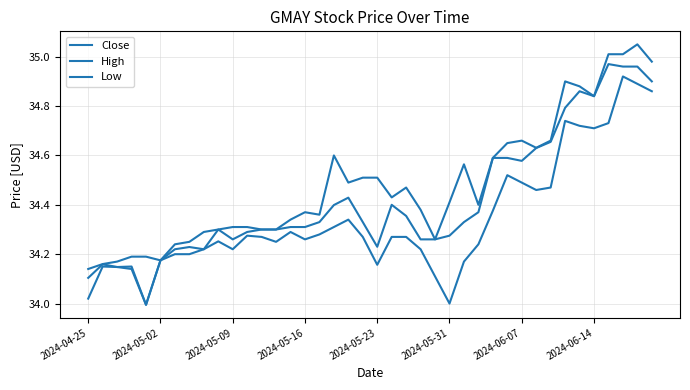

How many interior local peaks does the High series have?

7